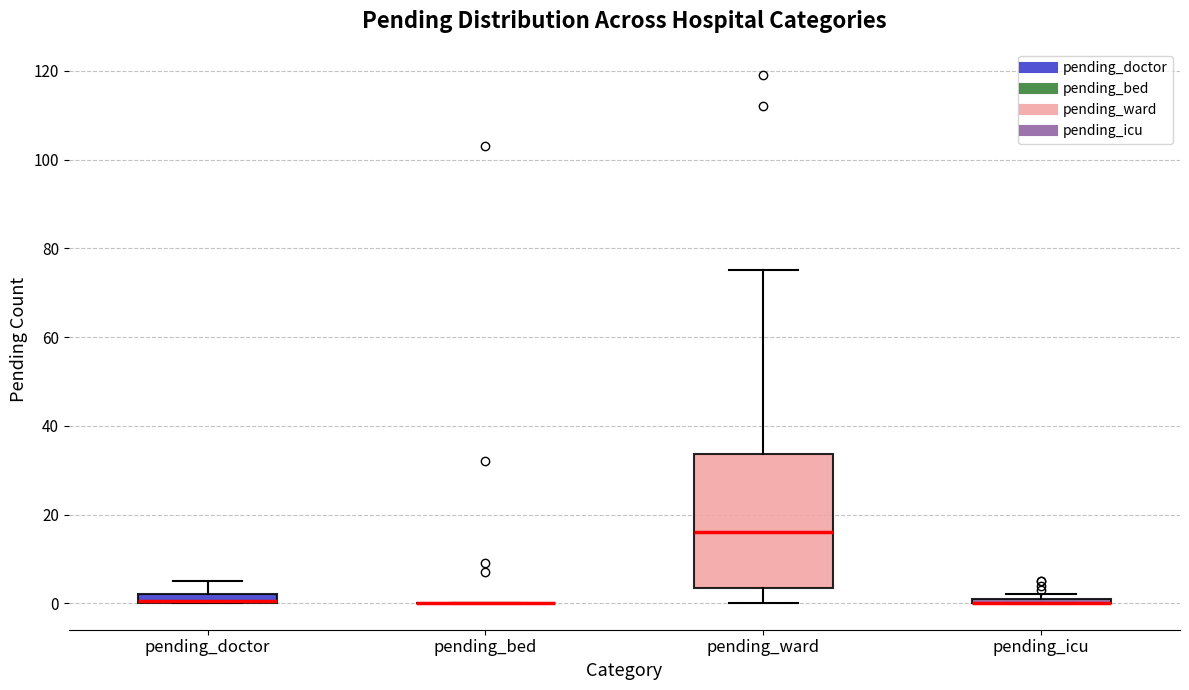

Comparing the boxes themselves (not the whiskers), which one is the tallest?

pending_ward